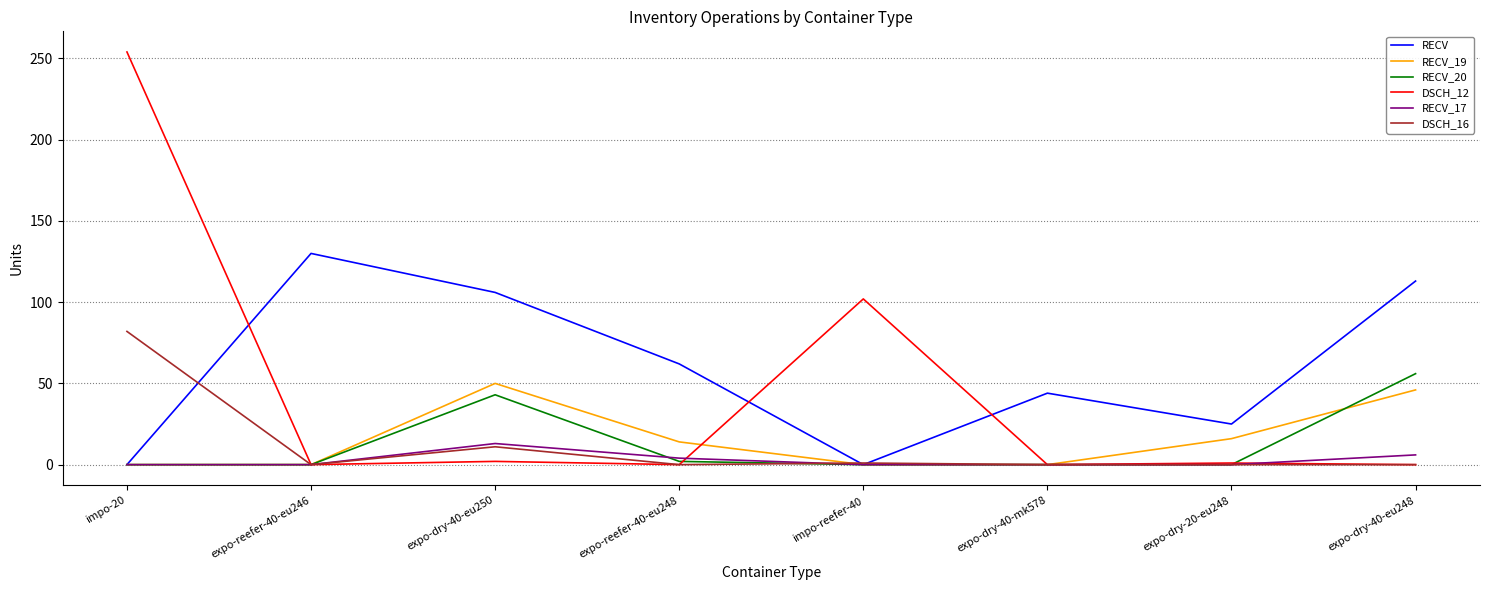

True or false: RECV_19 has more than 2 interior local peaks.

False